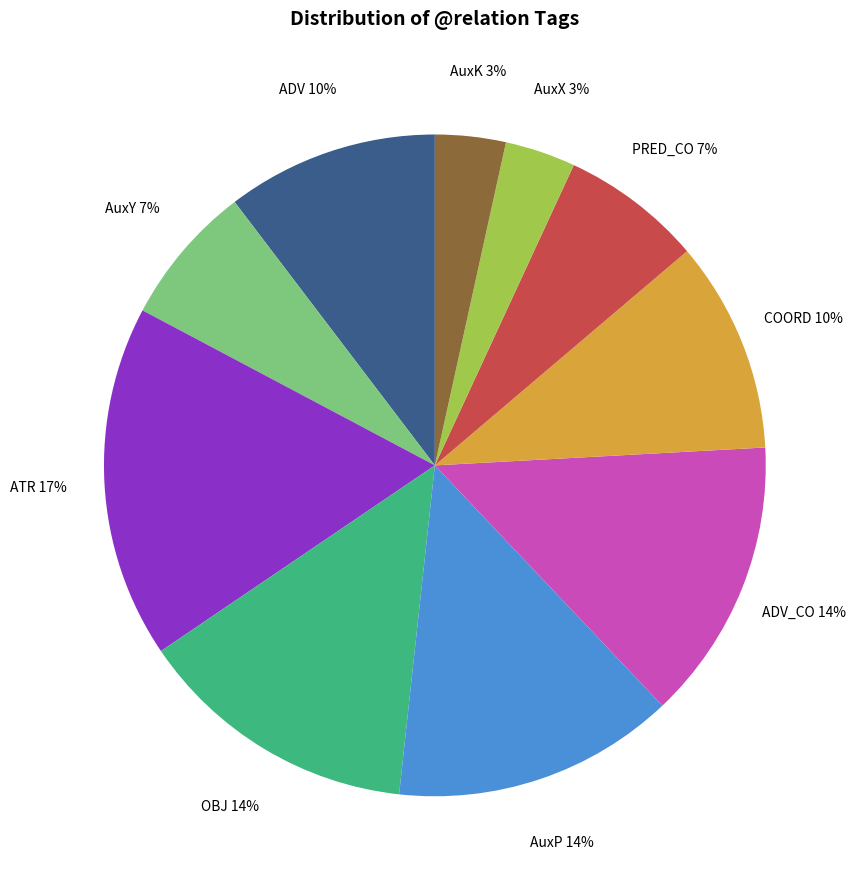

To the nearest percent, what is the combined percentage of AuxK and OBJ?

17%